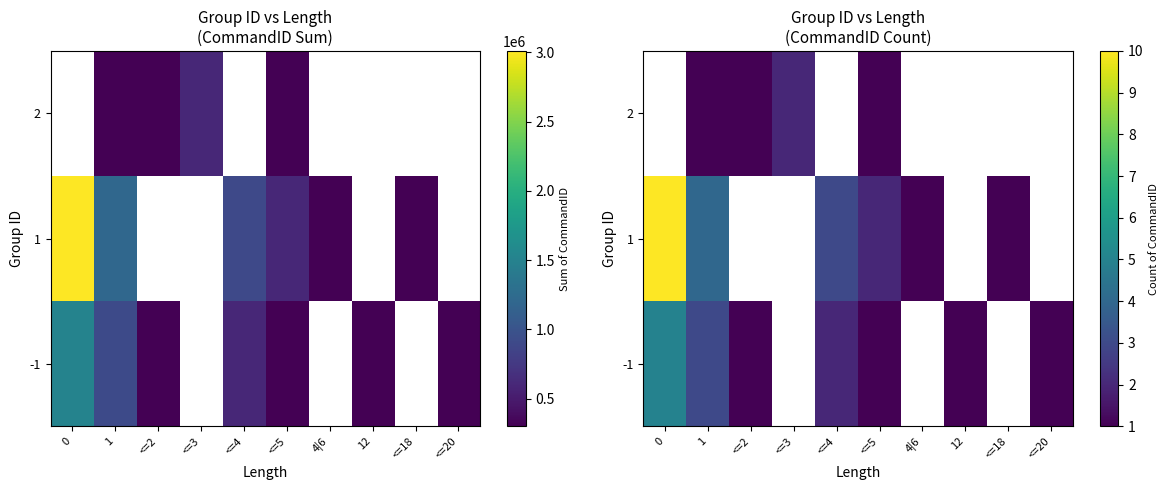

What is the greatest value displayed?

10.0